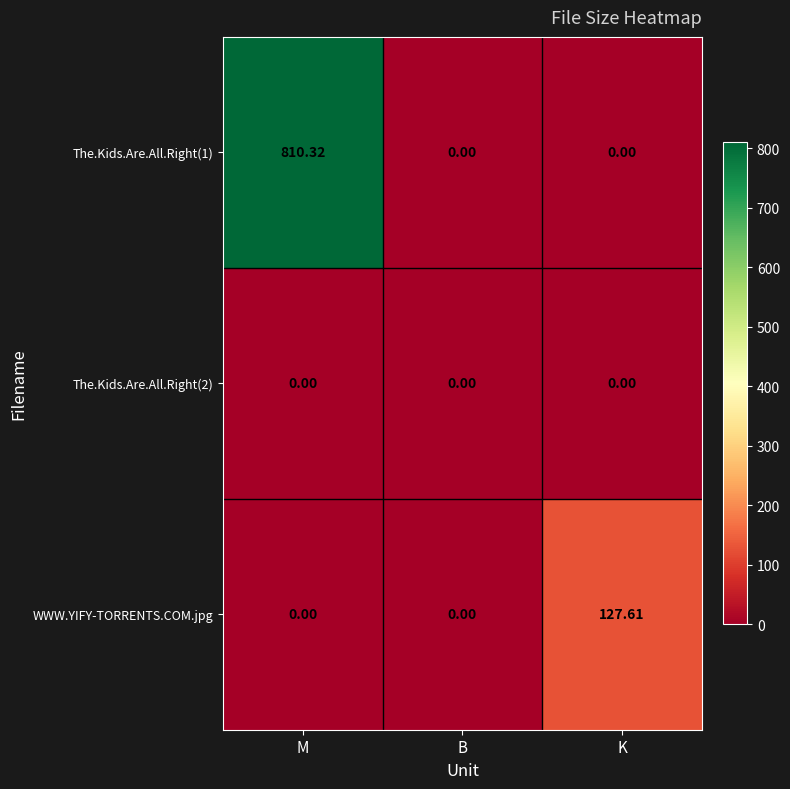

List the series in order of their peak value, highest first.

The.Kids.Are.All.Right(1), WWW.YIFY-TORRENTS.COM.jpg, The.Kids.Are.All.Right(2)